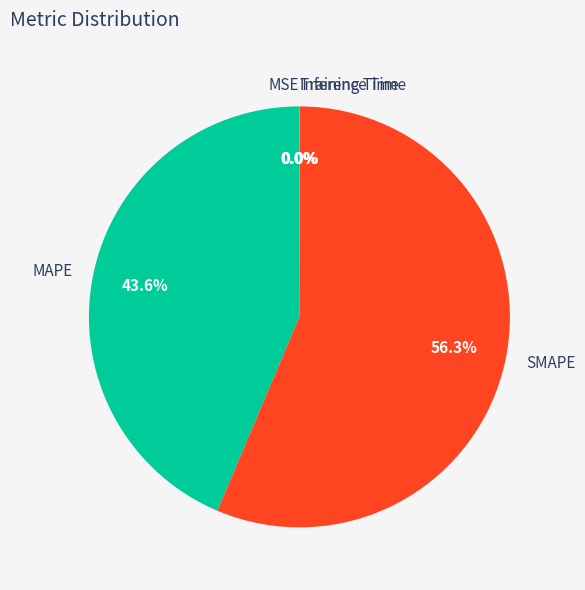

What is the majority slice?

SMAPE